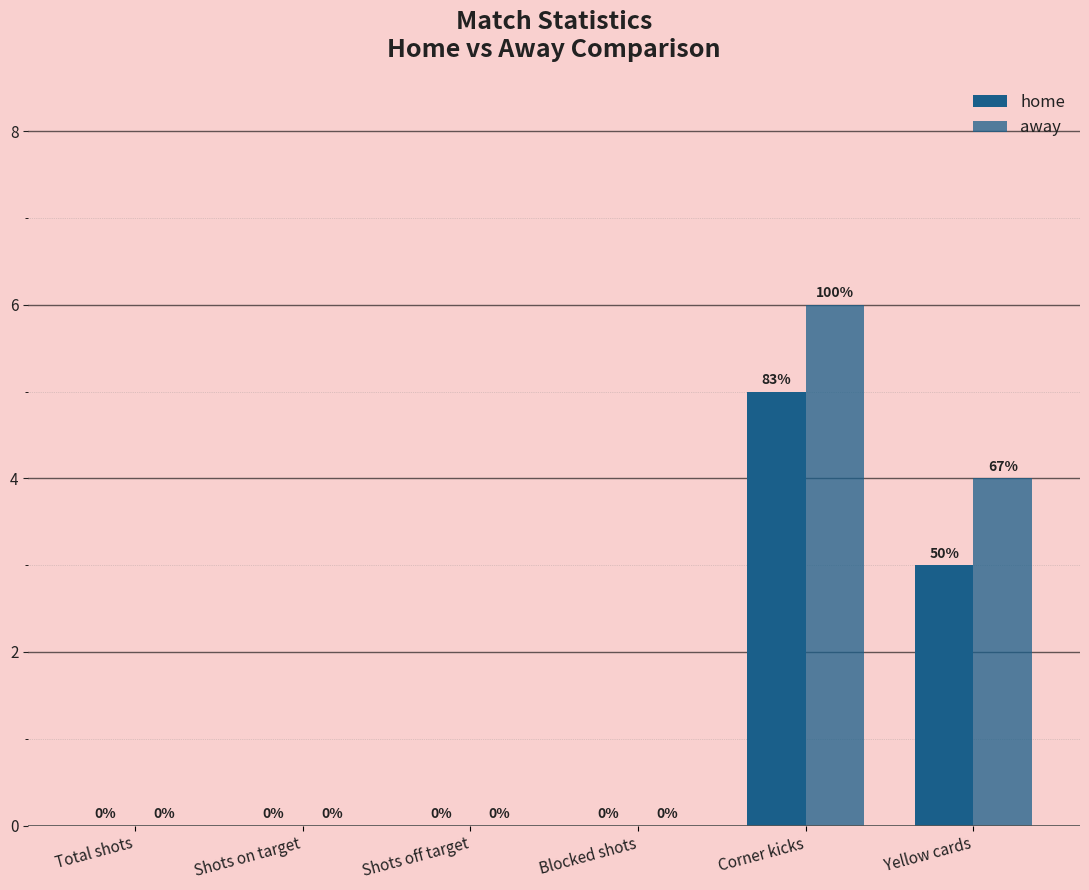

Which series changed the most between Total shots and Corner kicks?

away